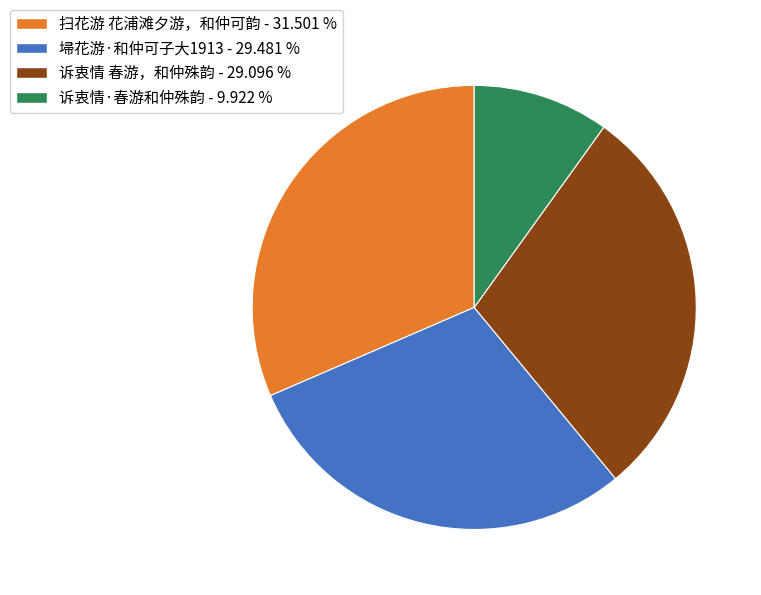

Does any single category account for the majority?

No